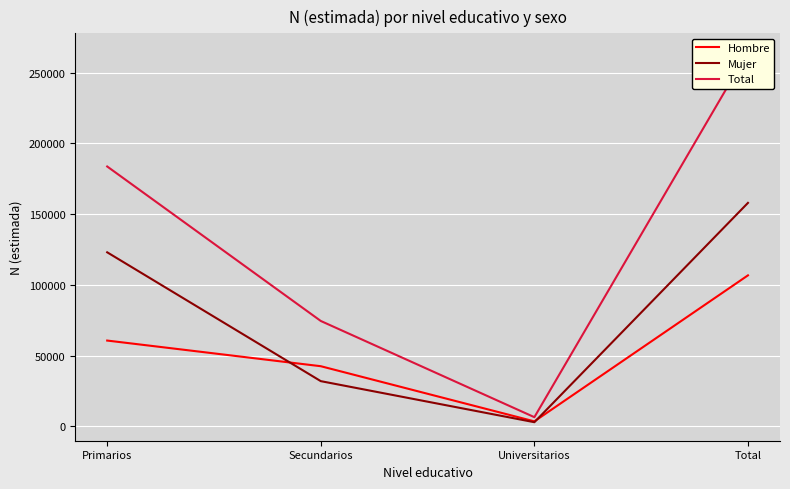

At which category is the sum across all series the highest?

Total